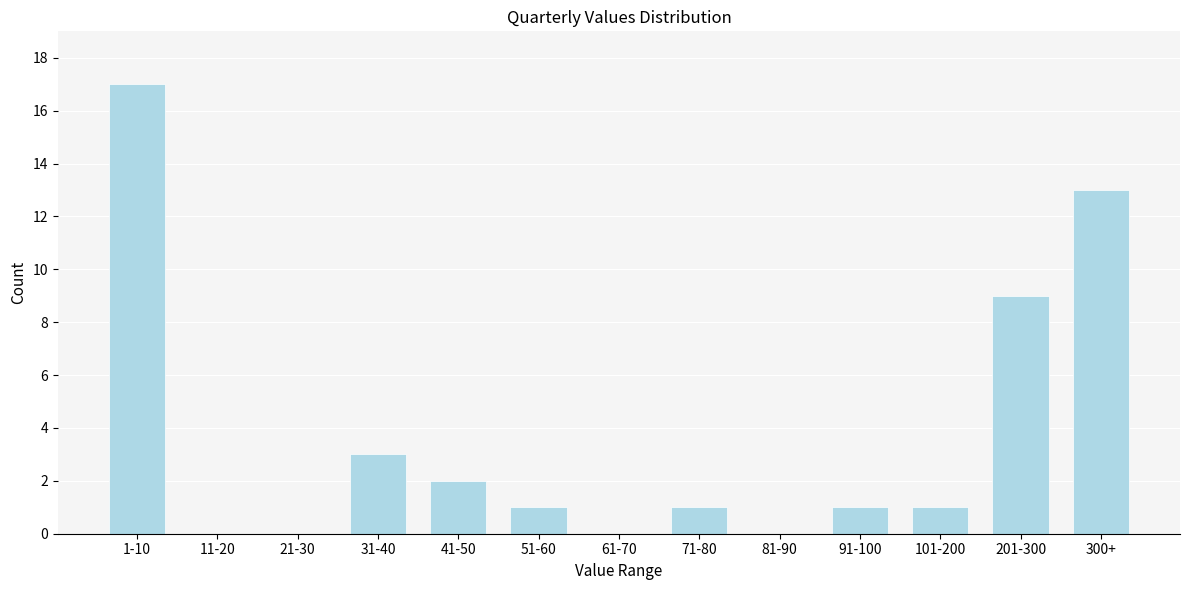

Reading right to left, extract all data points from this chart.

300+=13	201-300=9	101-200=1	91-100=1	81-90=0	71-80=1	61-70=0	51-60=1	41-50=2	31-40=3	21-30=0	11-20=0	1-10=17